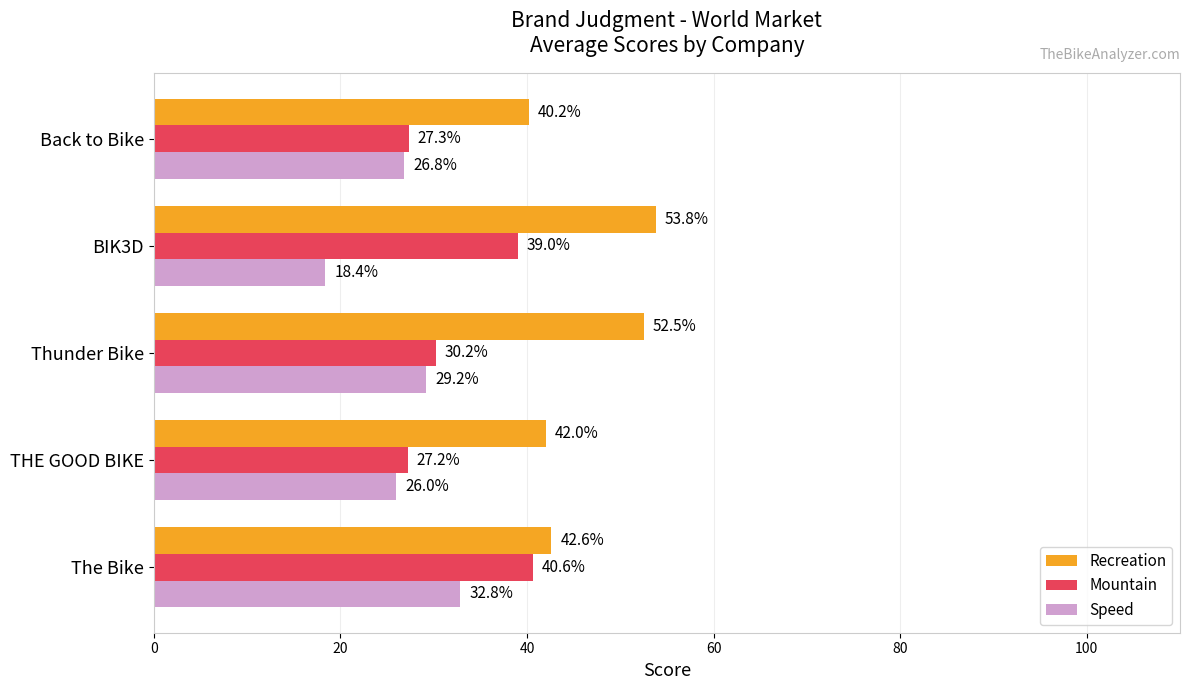

At which category is the sum across all series the highest?

The Bike